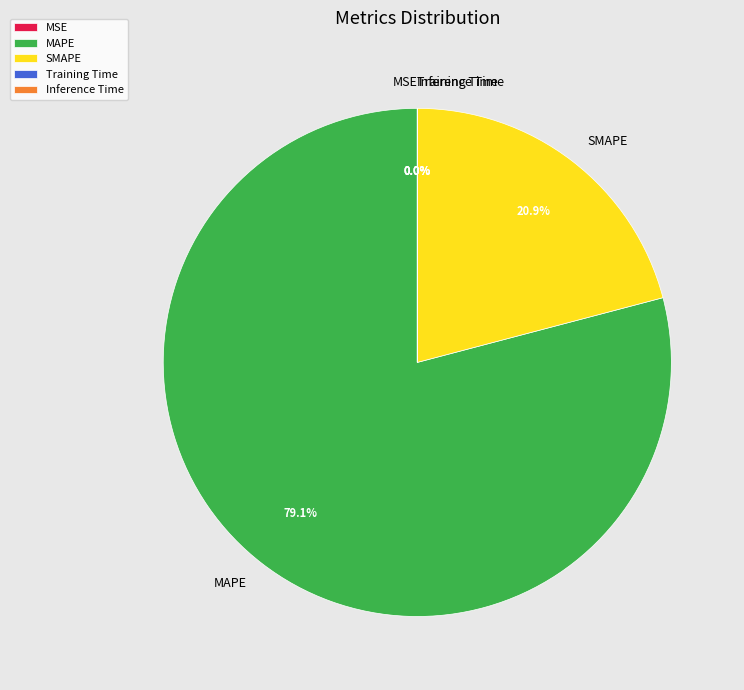

How much of the chart is everything except SMAPE?

79.1%